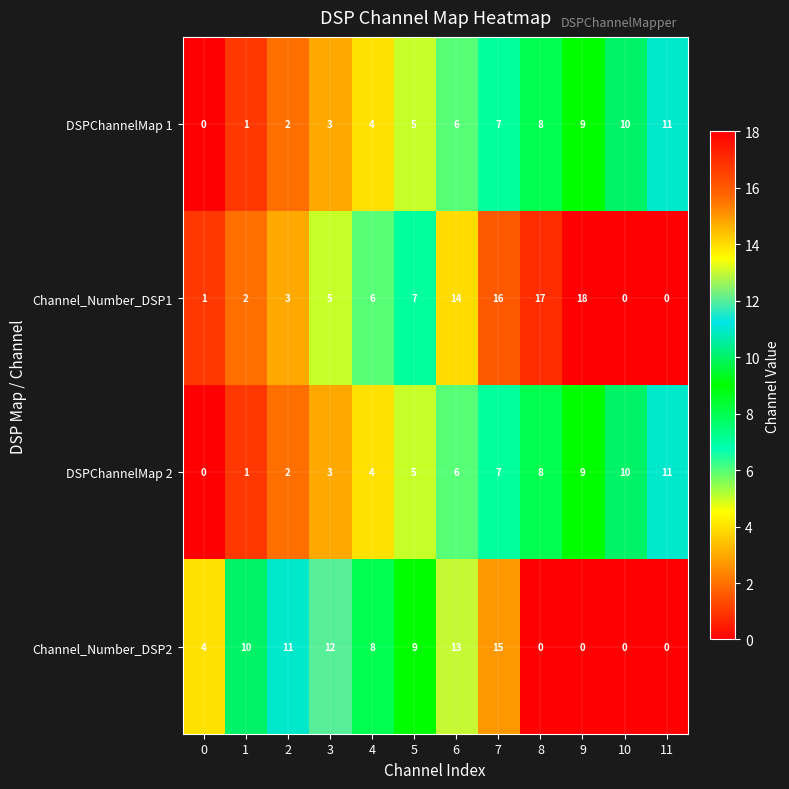

Rank the categories by DSPChannelMap 1 value from lowest to highest.

0, 1, 2, 3, 4, 5, 6, 7, 8, 9, 10, 11